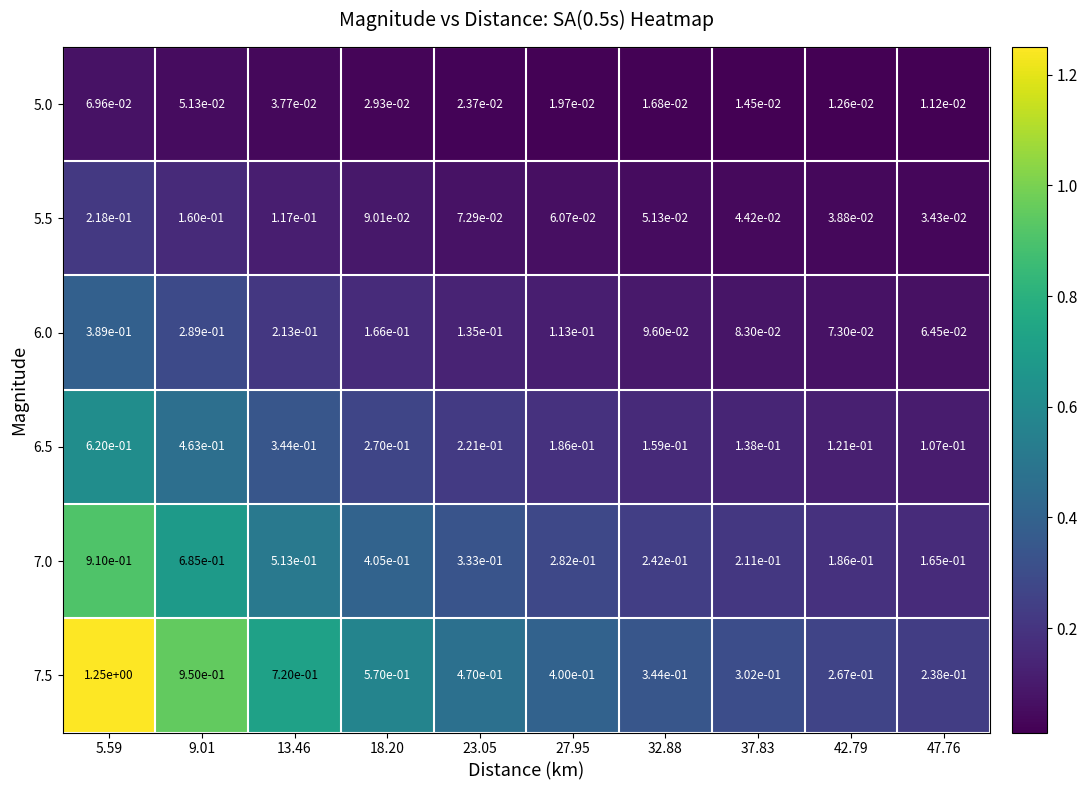

Which series changed the most between 13.46 and 18.20?

7.5